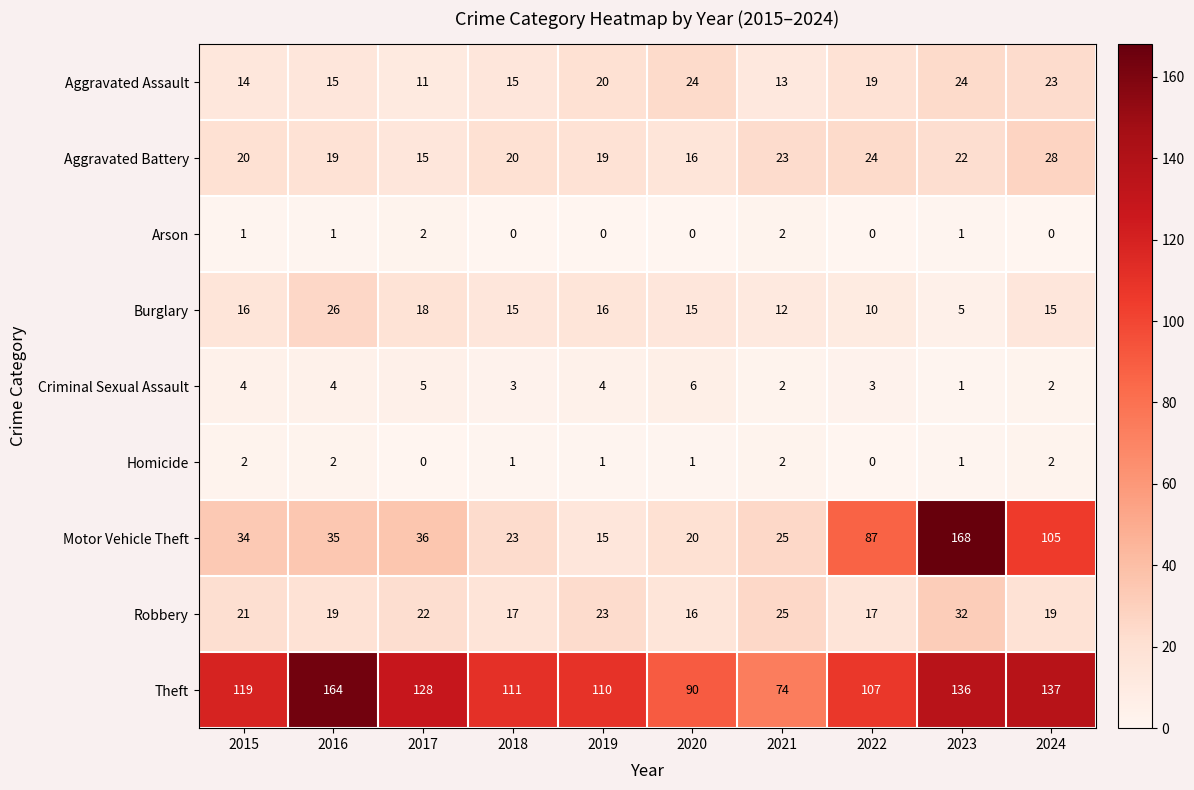

What is the sum of the Theft values at 2015 and 2021?

193